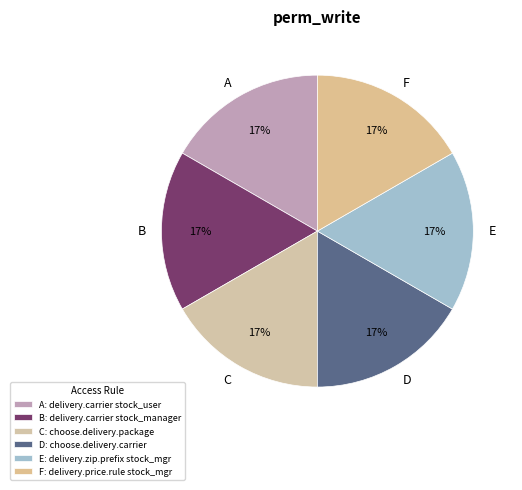

Is the sum of B and E greater than half?

No